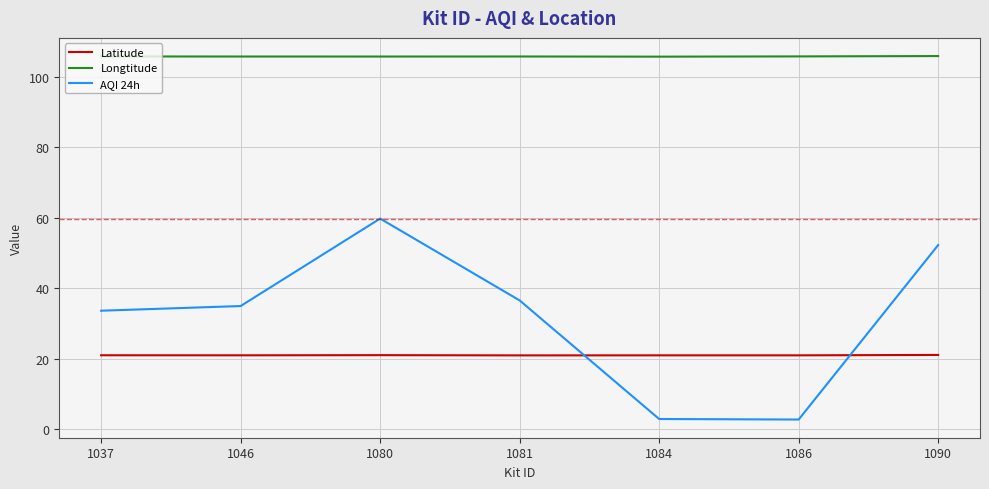

Does the chart have visible grid lines?

Yes